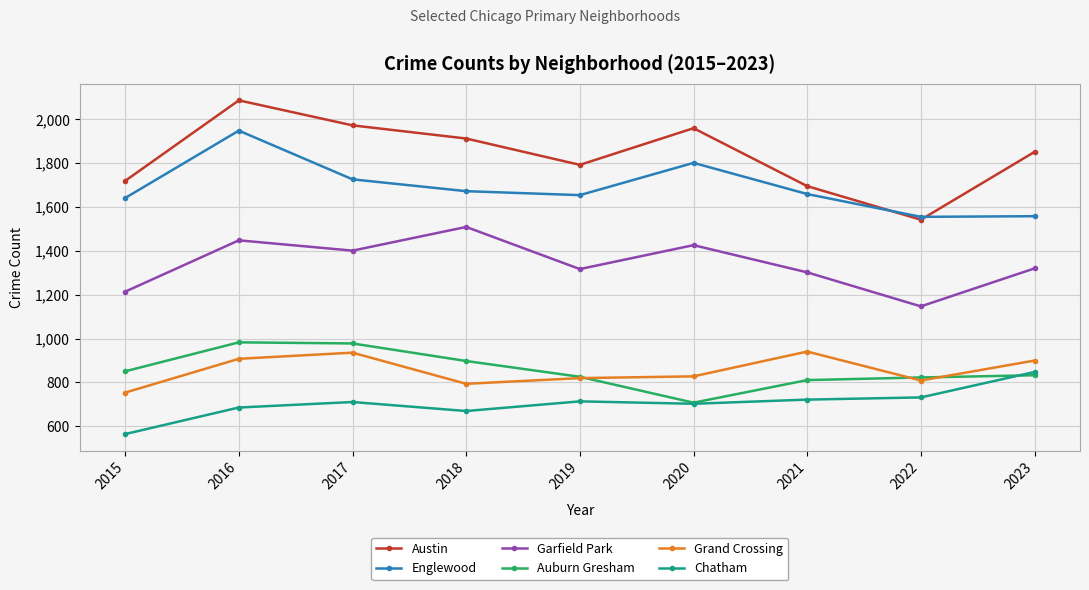

What is the difference between the Chatham values at 2021 and 2017?

11